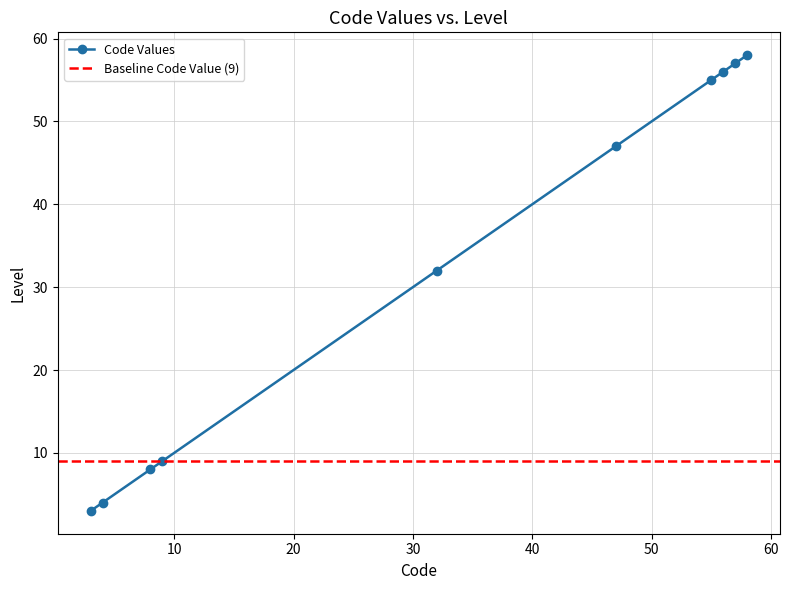

What is the average value?

33